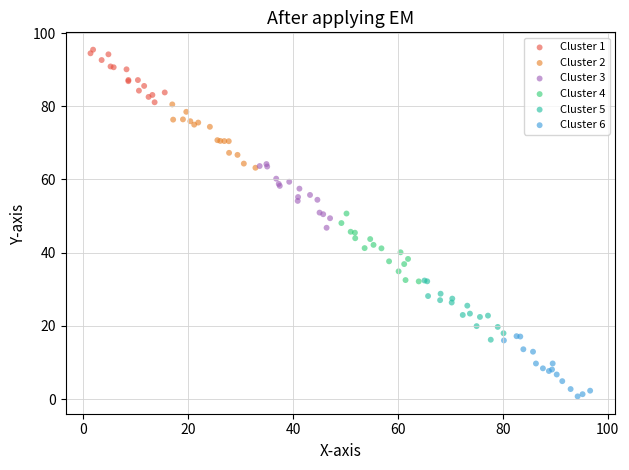

Which series has the widest spread of Y values?

Cluster 4